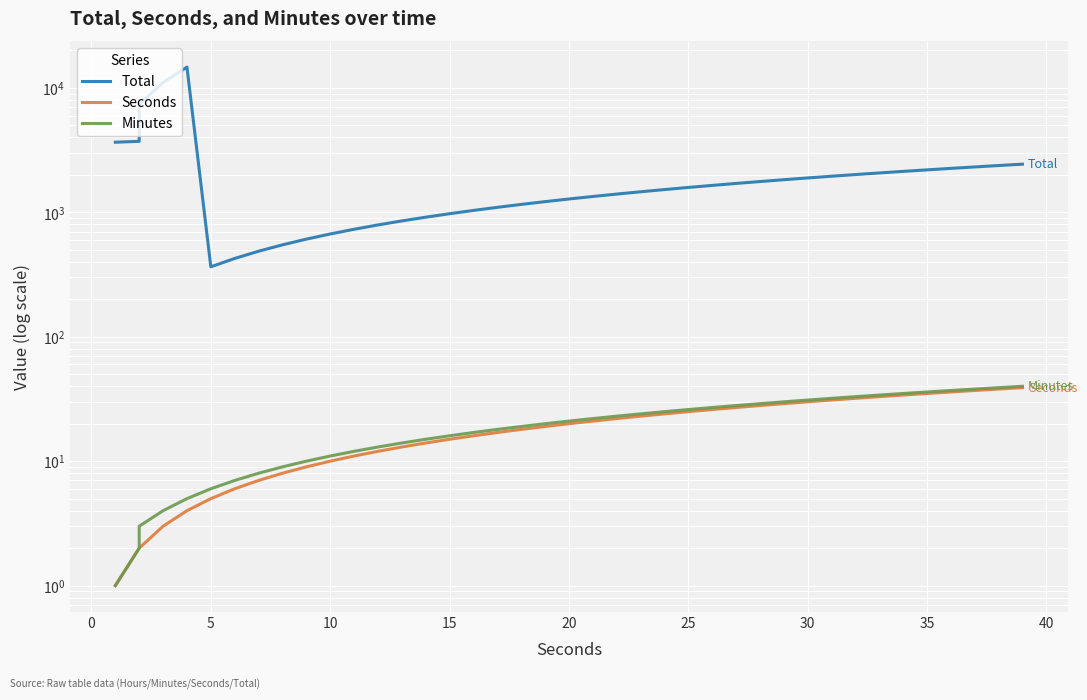

At how many categories does at least one series exceed 7817?

2